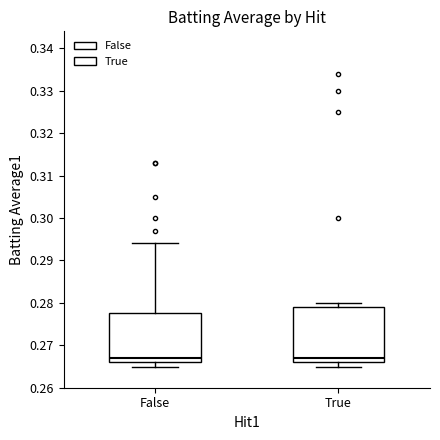

Where does the median line of the box for False sit on the y-axis? The values are not printed on the chart, so give them approximately, as read against the axis.

0.267